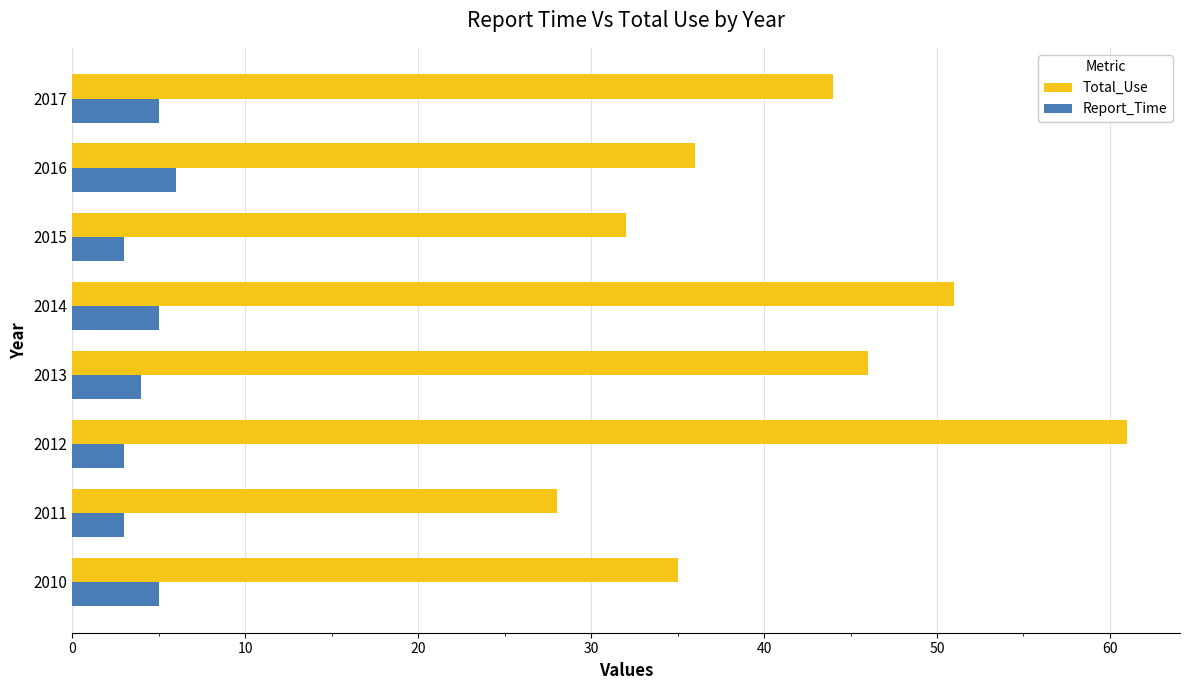

What is the total value across all series at 2016?

42